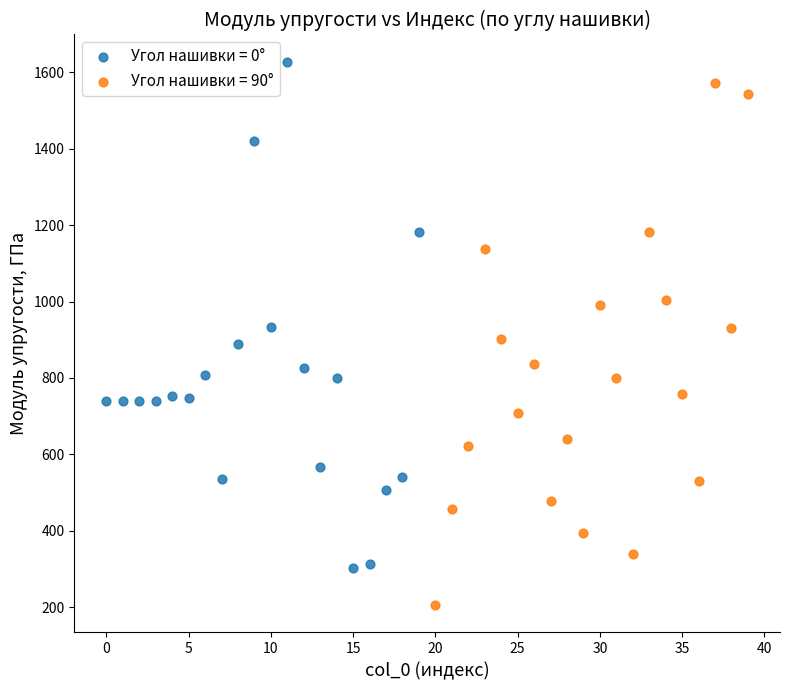

Which series reaches the minimum Y coordinate?

Угол нашивки = 90°